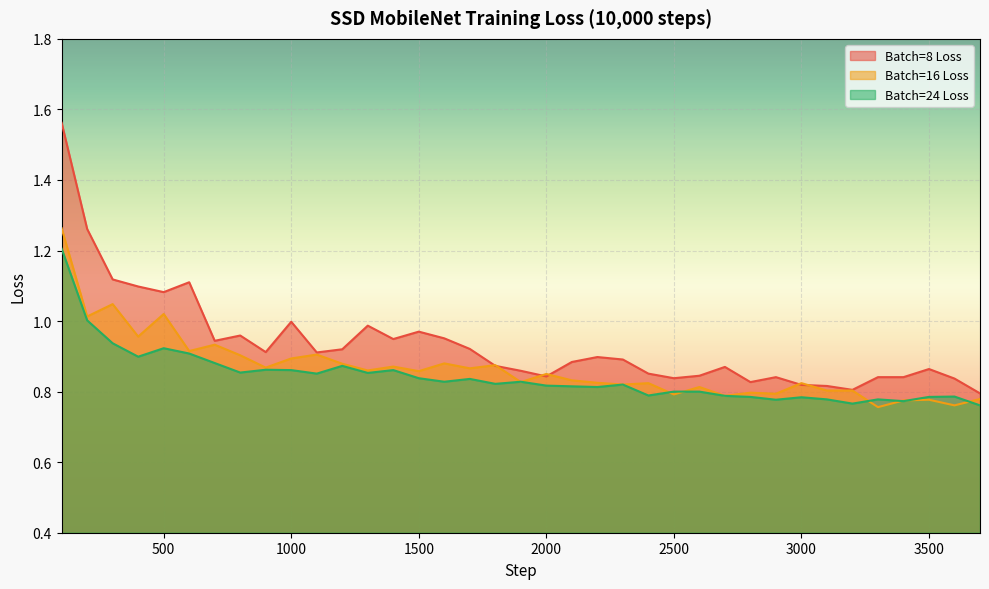

At which label does Batch=8 Loss reach its minimum?

3700